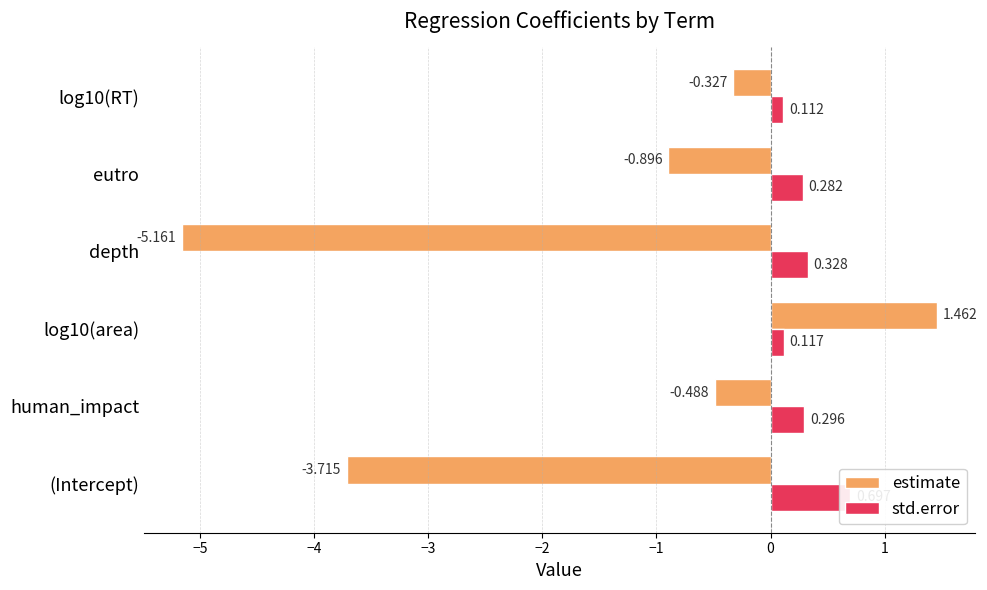

Count the std.error values in the range 0 to 1.

6